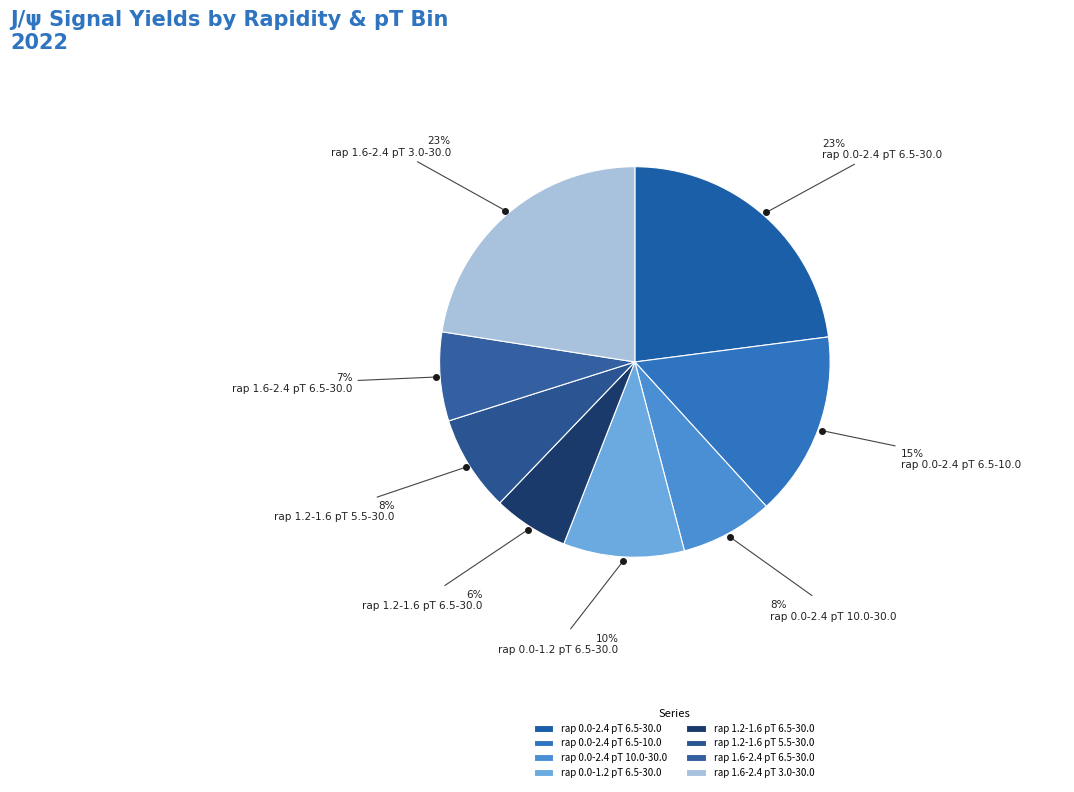

Is there a majority slice in this chart?

No